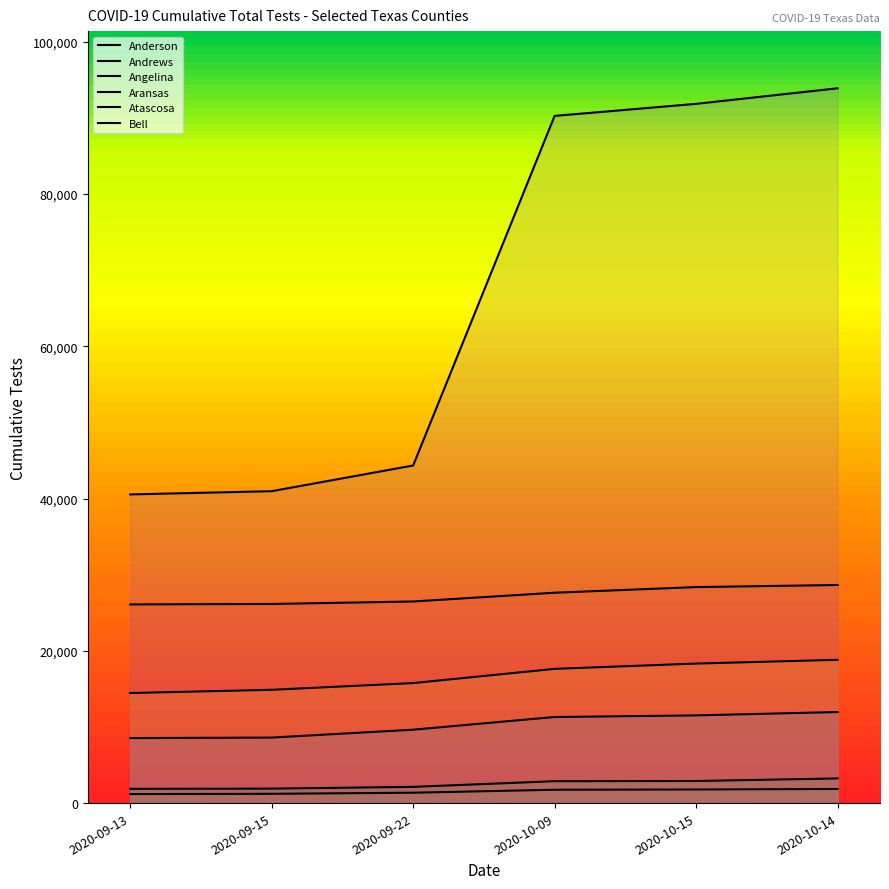

What is the sum of the Anderson values at 2020-10-15 and 2020-09-22?

54844